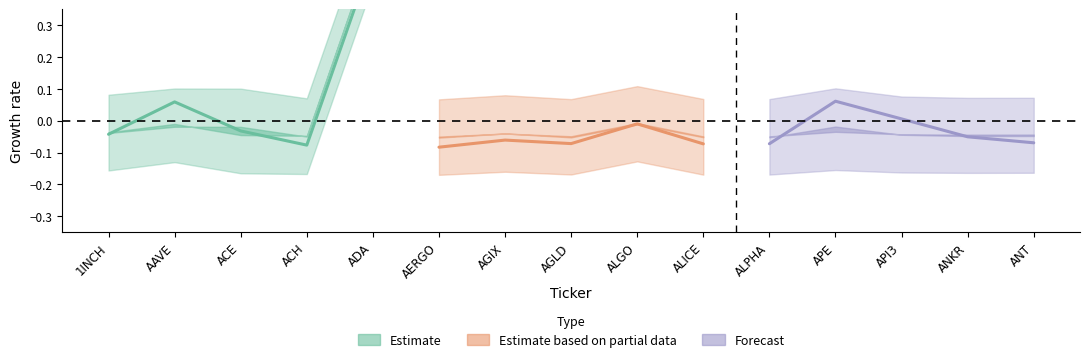

After their last crossing, which series has the higher values: Estimate based on partial data or Forecast?

Forecast